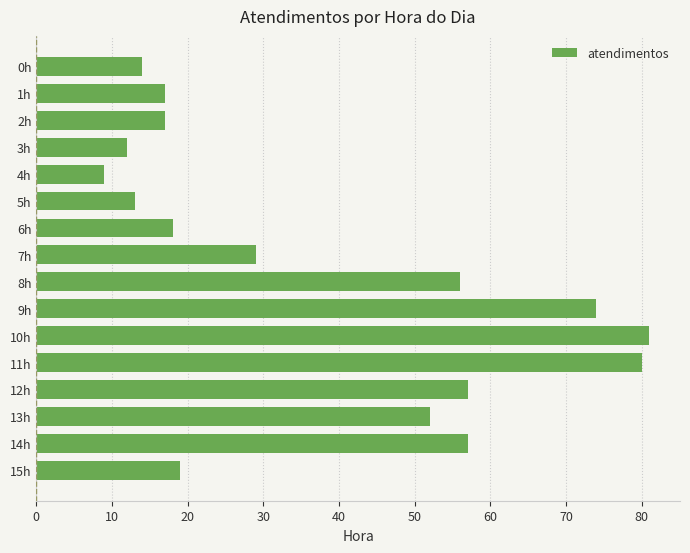

Reading top to bottom, transcribe all the data shown in this chart.

0h=14	1h=17	2h=17	3h=12	4h=9	5h=13	6h=18	7h=29	8h=56	9h=74	10h=81	11h=80	12h=57	13h=52	14h=57	15h=19